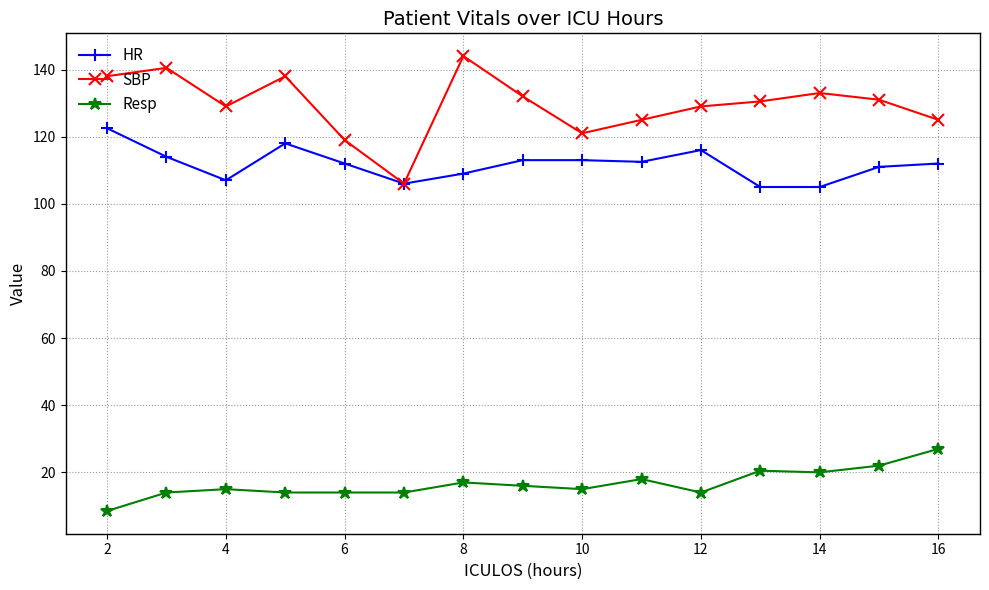

Which series has the largest total across all categories?

SBP